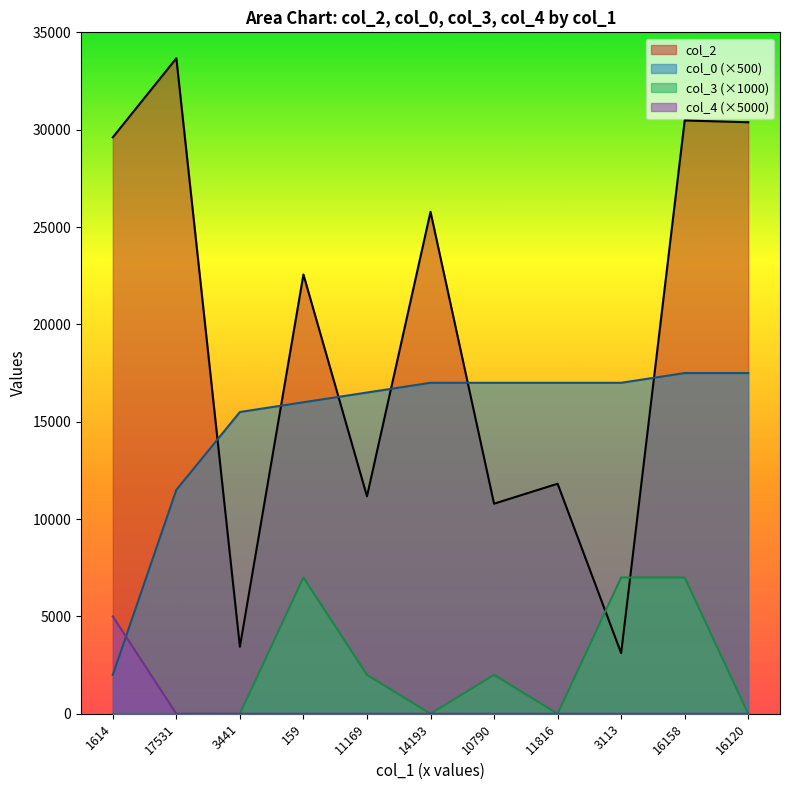

What is the label of the 2nd point from the right?

16158